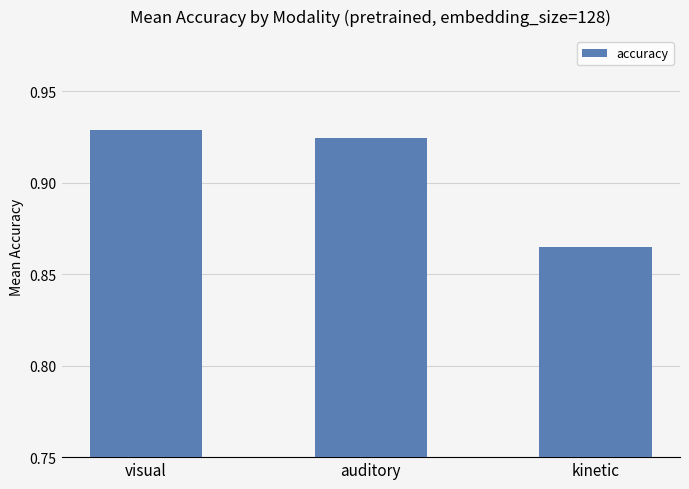

True or false: the data shows 0.4 at visual.

False